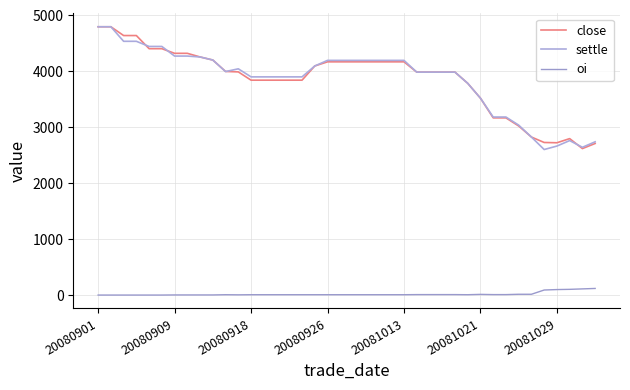

True or false: settle and oi intersect in this chart.

False